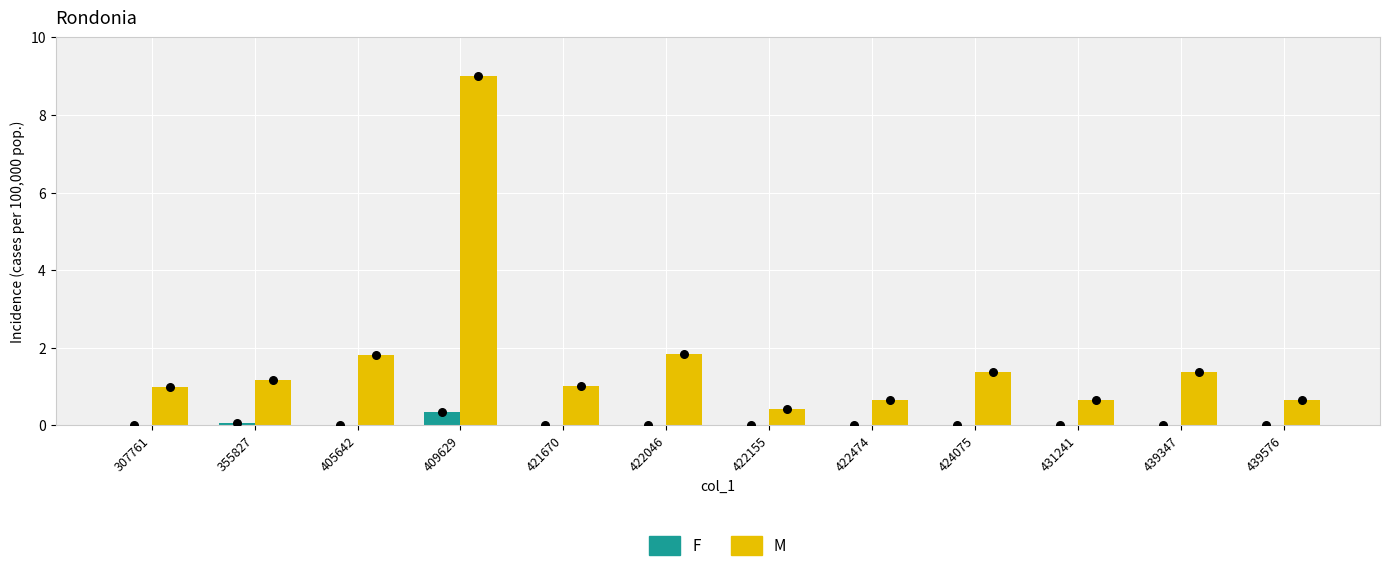

Is the value of col_2 dot at 424075 greater than the value of col_3 (F) at 439576?

Yes